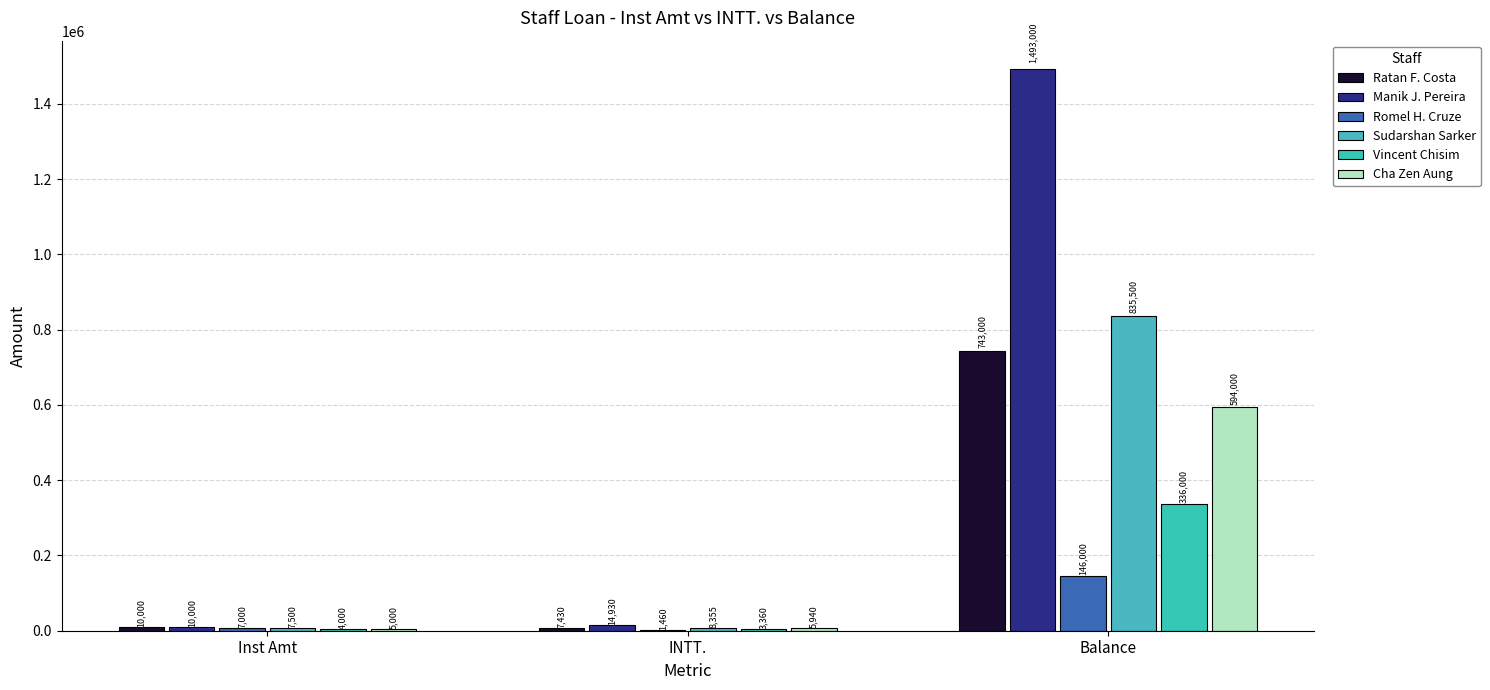

What are all the series names shown in the legend?

Ratan F. Costa, Manik J. Pereira, Romel H. Cruze, Sudarshan Sarker, Vincent Chisim, Cha Zen Aung